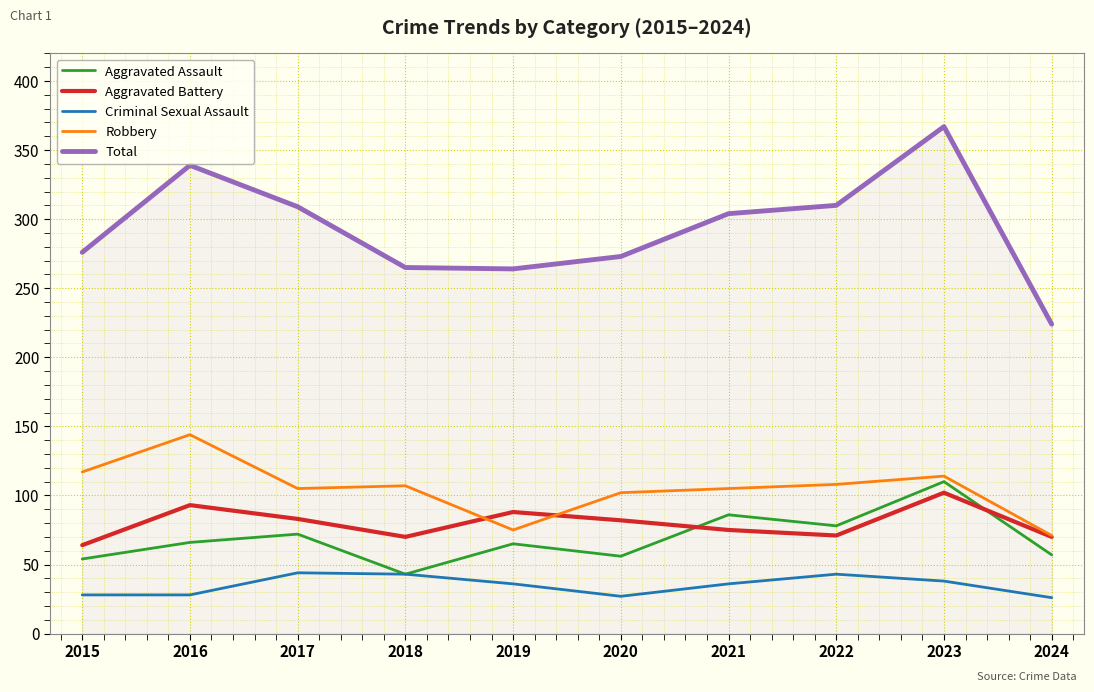

What is the minimum value for Aggravated Battery?

64